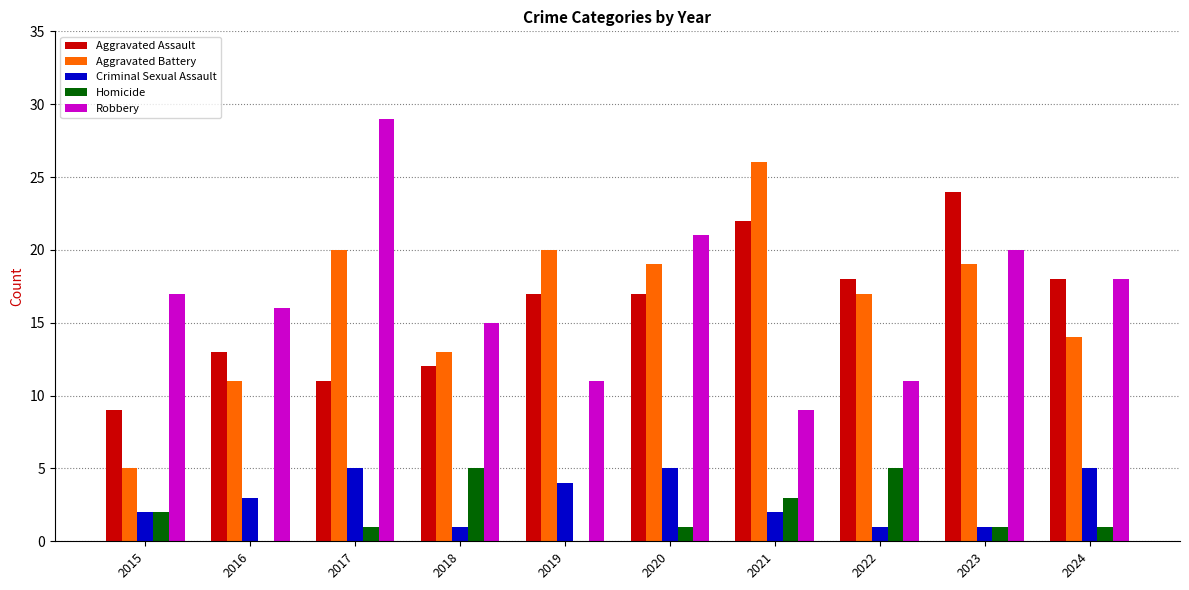

What is the sum of all Aggravated Assault values?

161